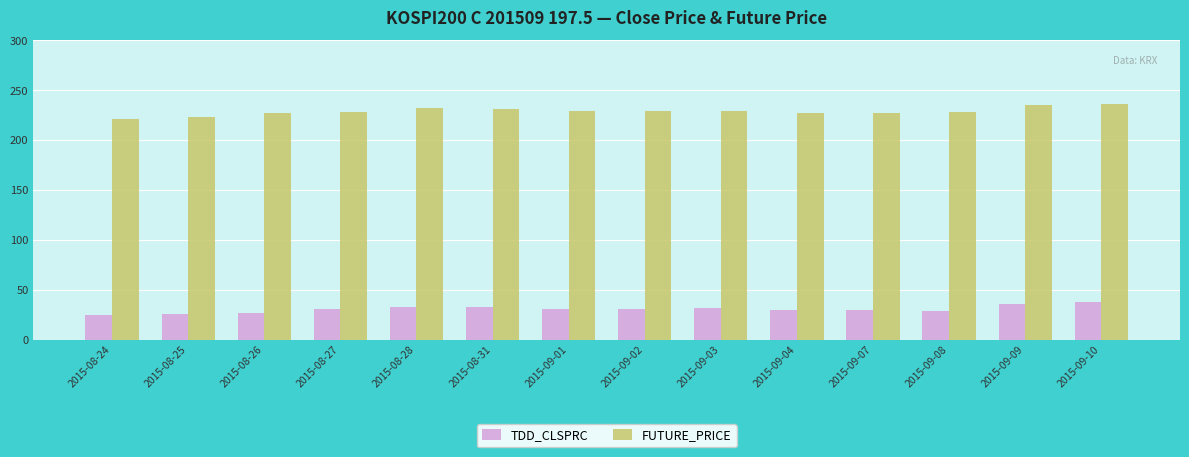

What is the maximum value for FUTURE_PRICE?

236.1